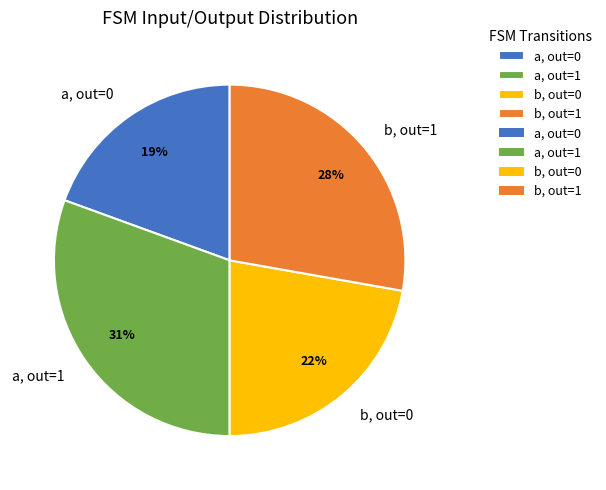

Does a, out=1 account for over 50% of the chart?

No